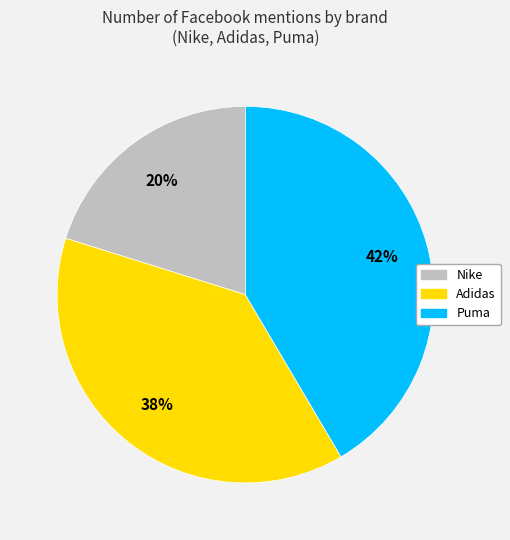

Does Puma represent more than half of the total?

No